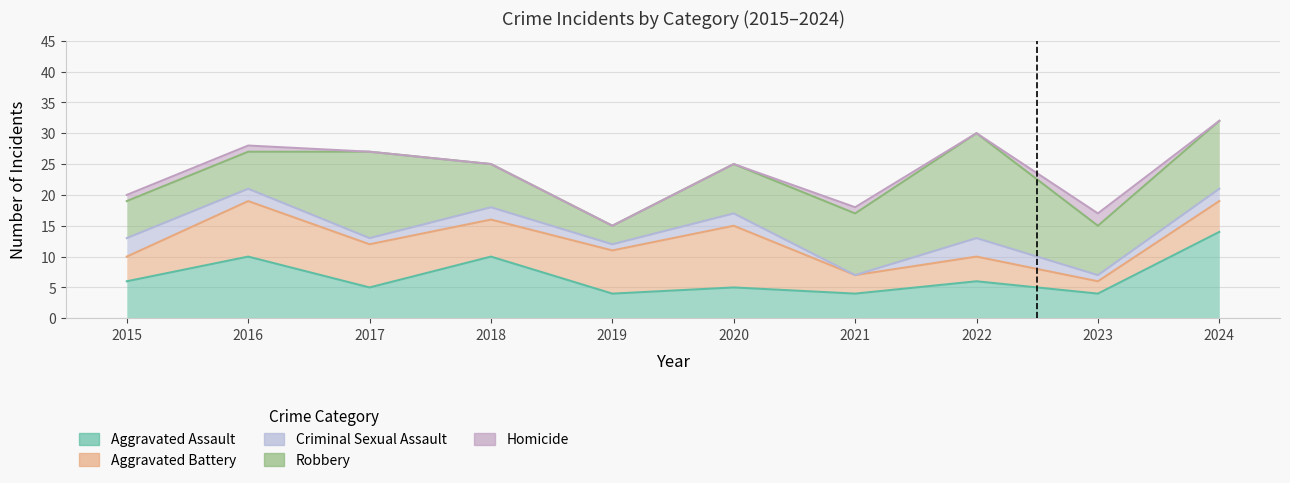

Rank the categories by Homicide value from highest to lowest.

2023, 2015, 2016, 2021, 2017, 2018, 2019, 2020, 2022, 2024